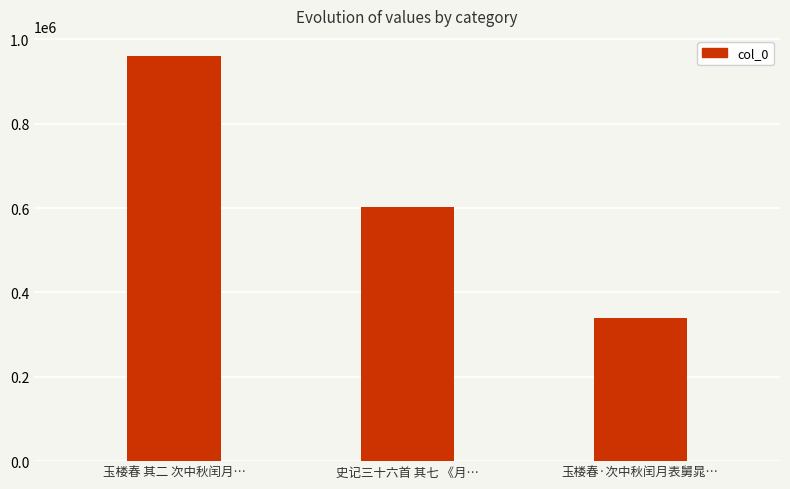

How many data points are less than 601903?

1